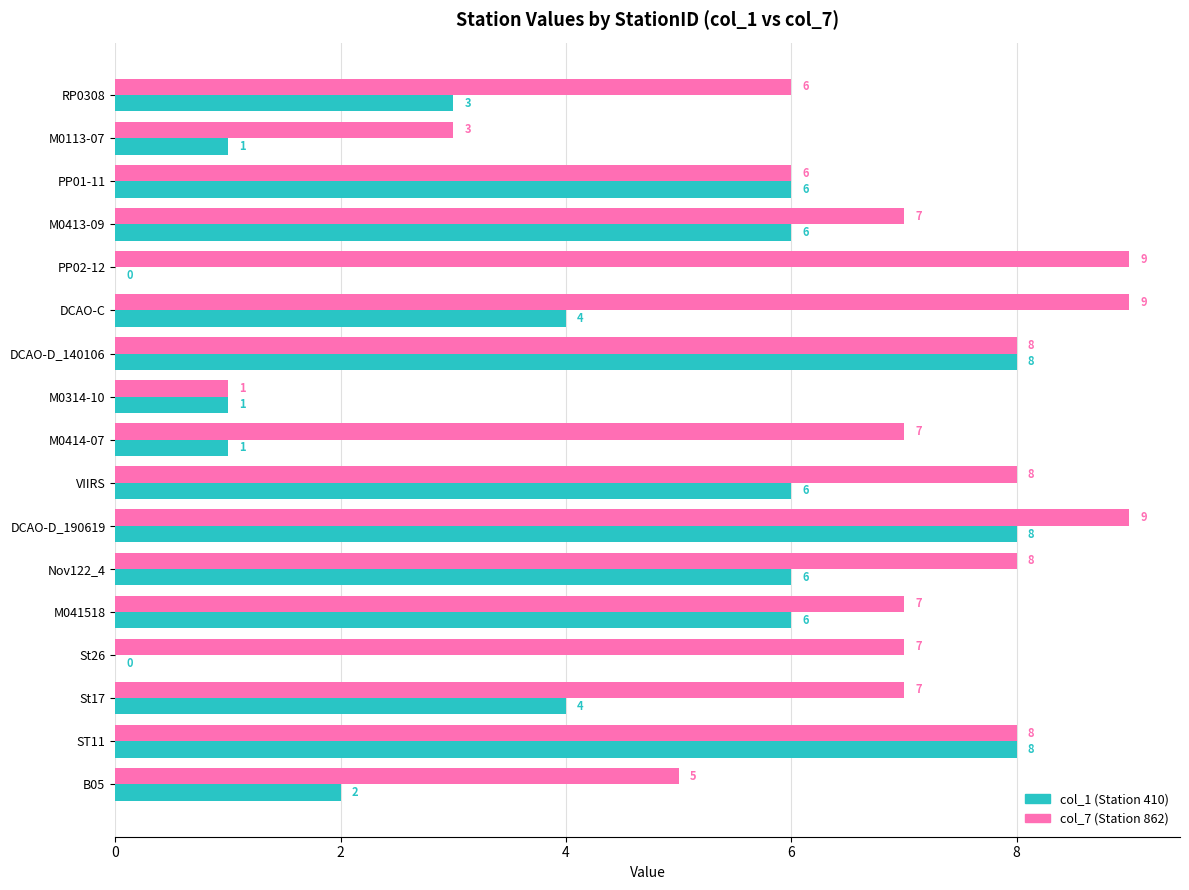

Between RP0308 and DCAO-D_190619, which series saw the biggest shift?

col_1 (Station 410)